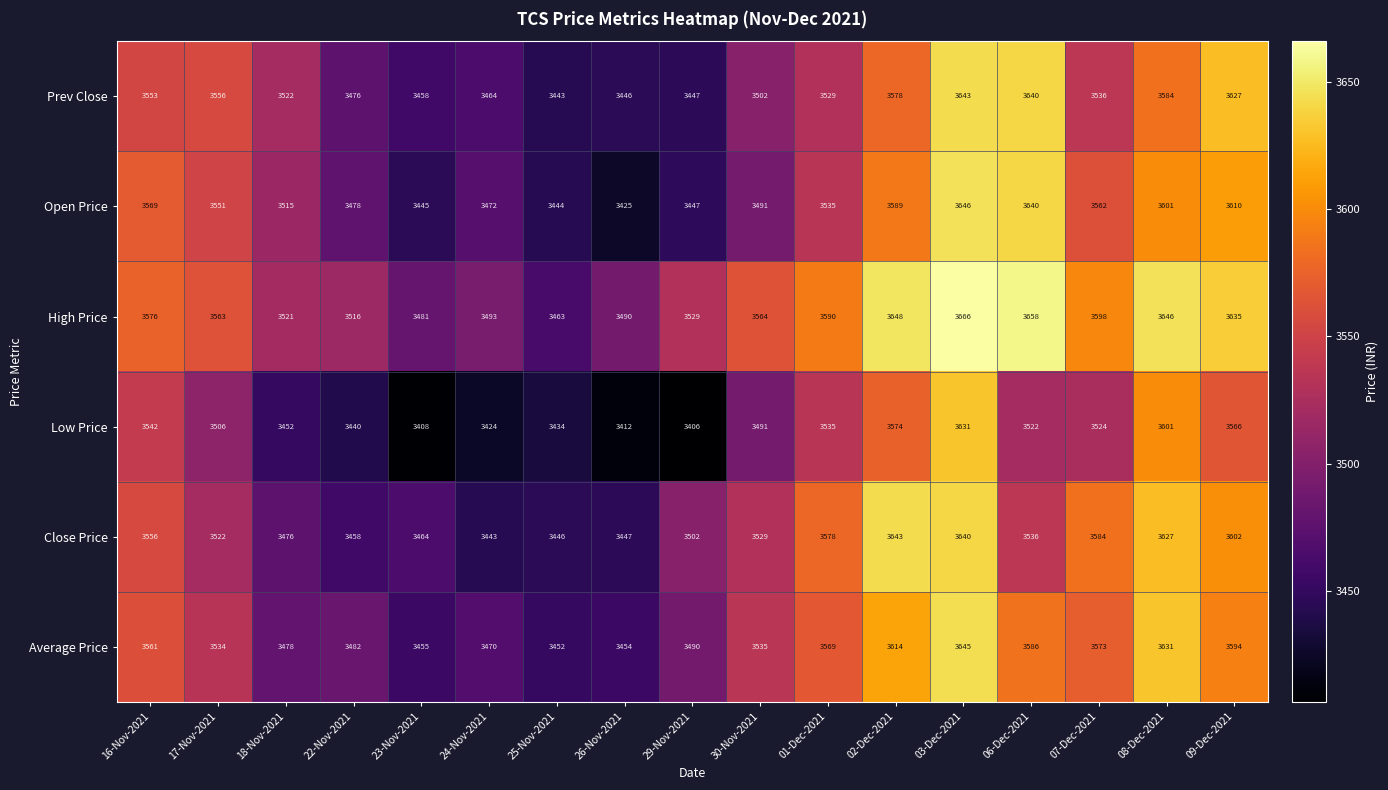

Rank the categories by Close Price value from highest to lowest.

02-Dec-2021, 03-Dec-2021, 08-Dec-2021, 09-Dec-2021, 07-Dec-2021, 01-Dec-2021, 16-Nov-2021, 06-Dec-2021, 30-Nov-2021, 17-Nov-2021, 29-Nov-2021, 18-Nov-2021, 23-Nov-2021, 22-Nov-2021, 26-Nov-2021, 25-Nov-2021, 24-Nov-2021